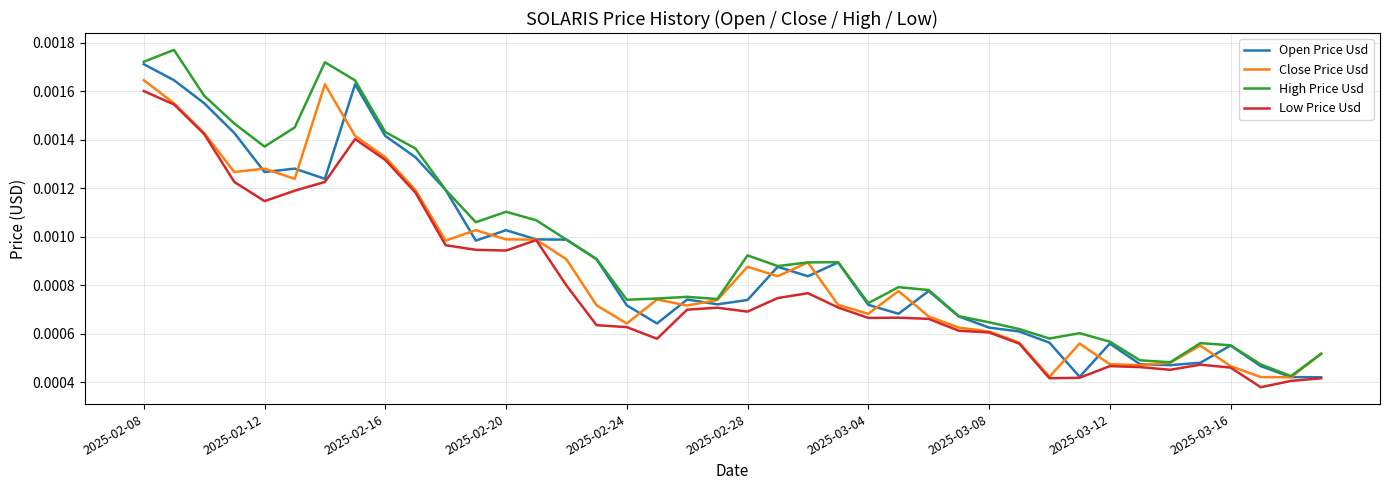

Rank the series by their maximum value, from lowest to highest.

Low Price Usd, Close Price Usd, Open Price Usd, High Price Usd